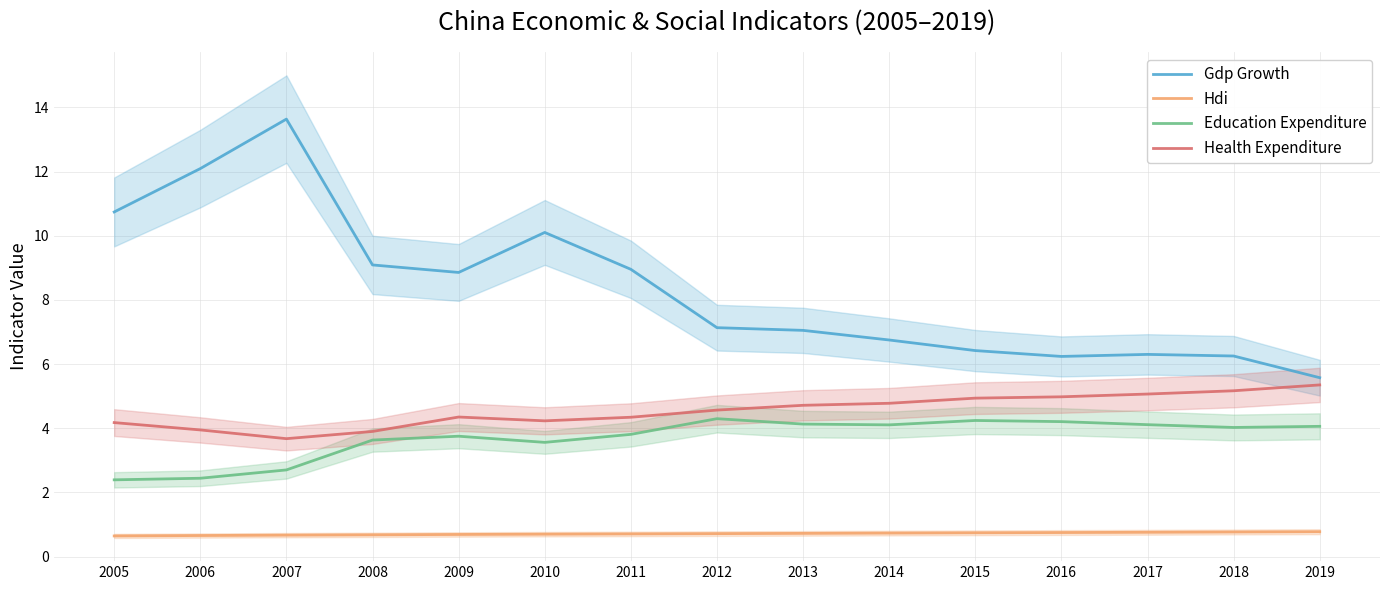

What is the minimum value for Health Expenditure?

3.7